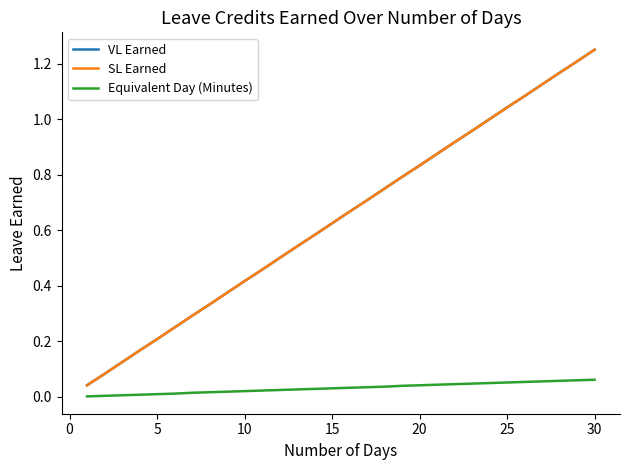

True or false: VL Earned and Equivalent Day (Minutes) cross at least once.

False